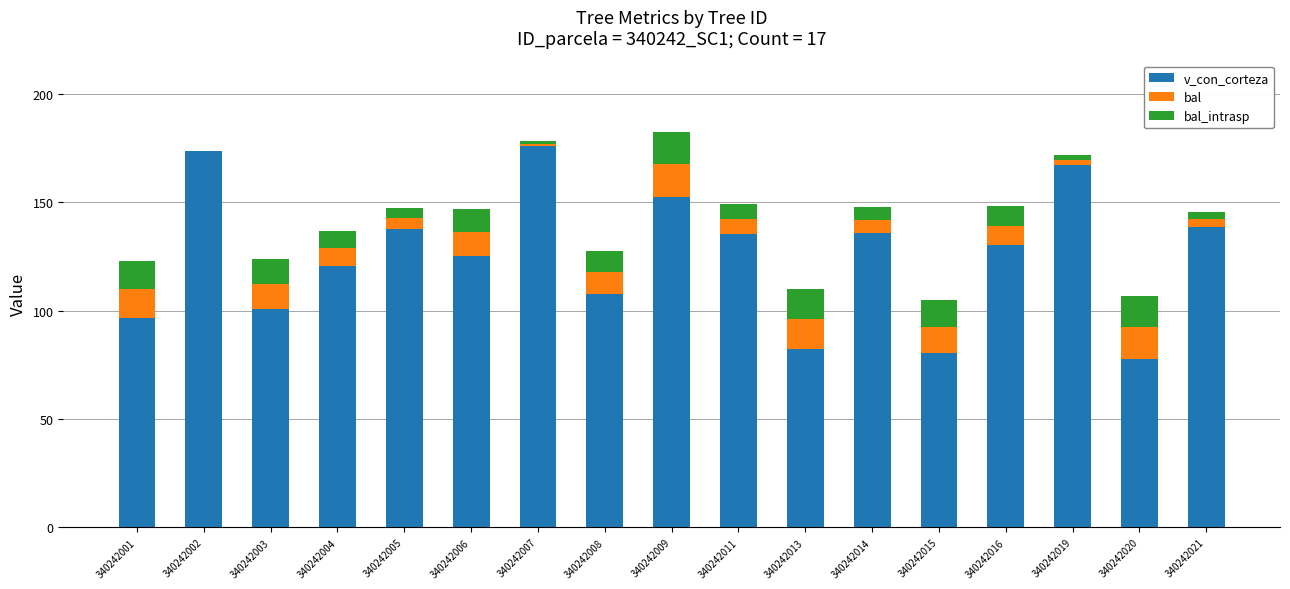

What is the sum of all v_con_corteza values?

2140.5